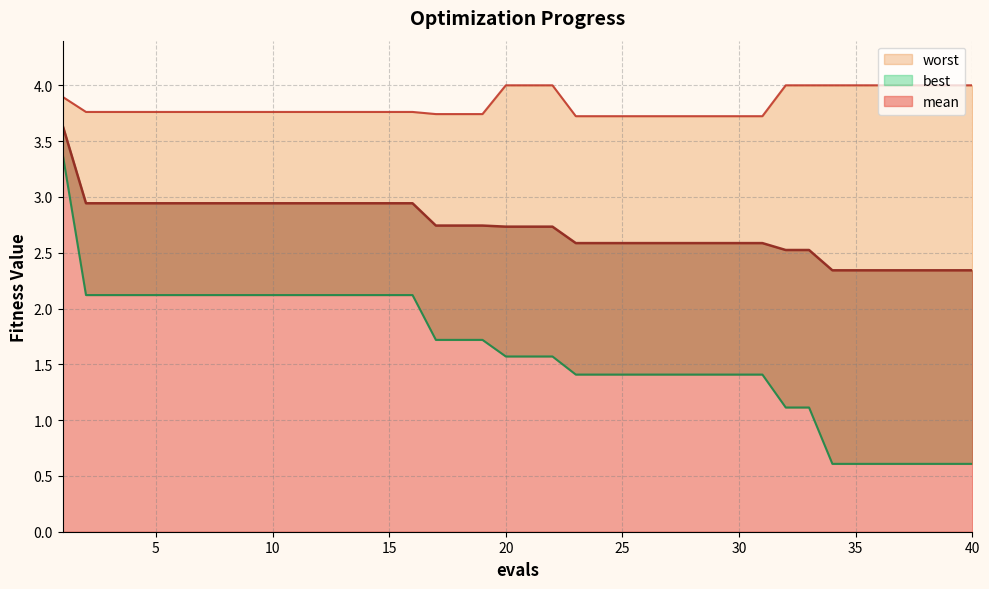

How many data points in best are above 1?

33